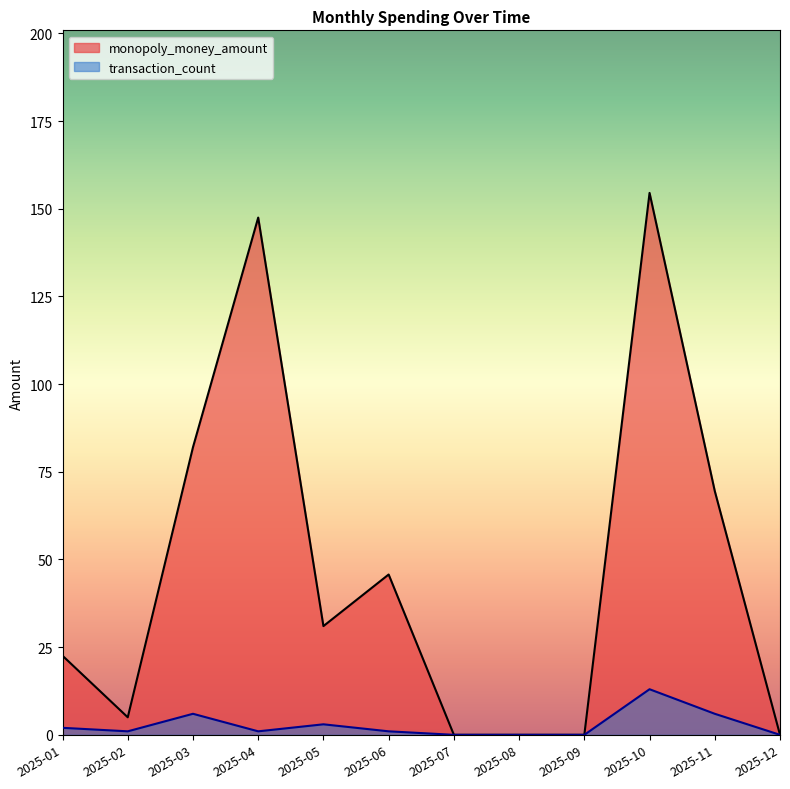

Rank the categories by transaction_count value from highest to lowest.

2025-10, 2025-03, 2025-11, 2025-05, 2025-01, 2025-02, 2025-04, 2025-06, 2025-07, 2025-08, 2025-09, 2025-12